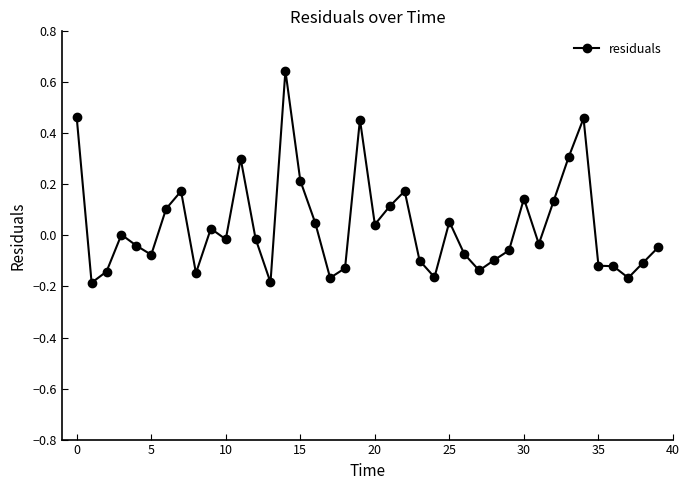

True or false: there are more than 1 points higher than both neighbors.

True